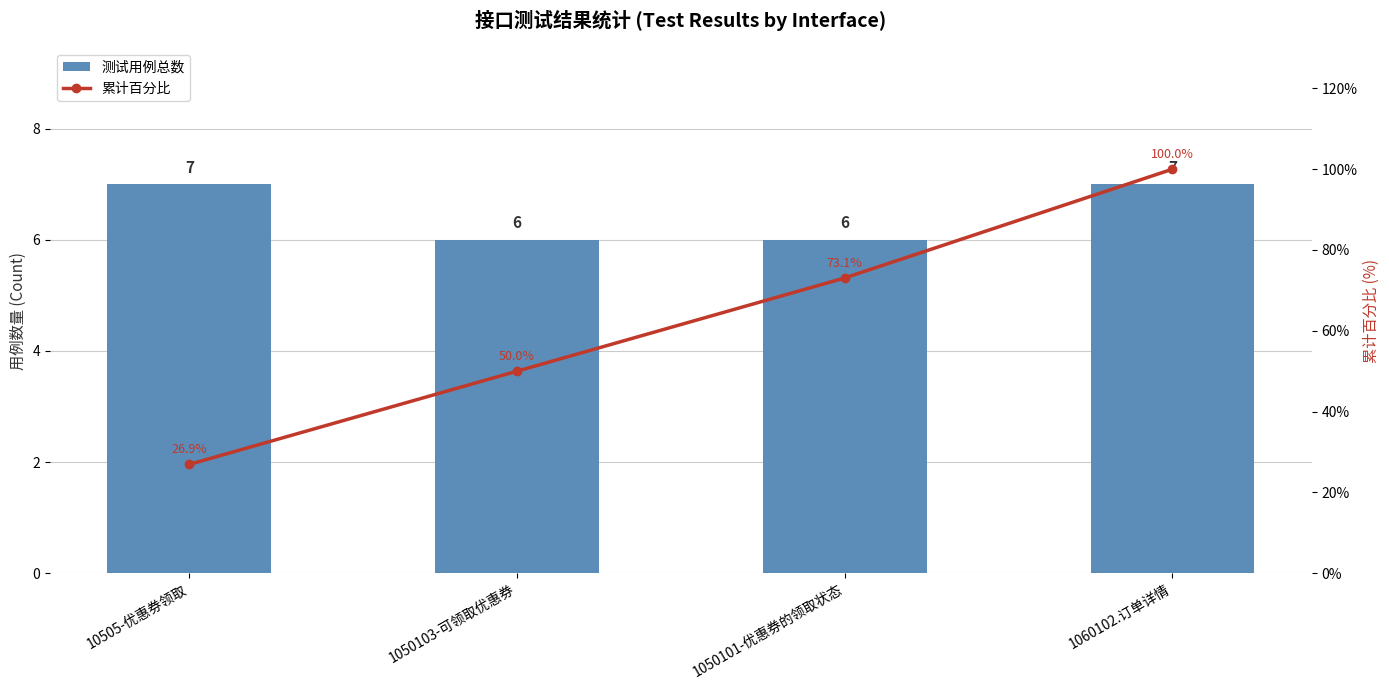

Which category has the lowest value across all series?

1050103-可领取优惠券